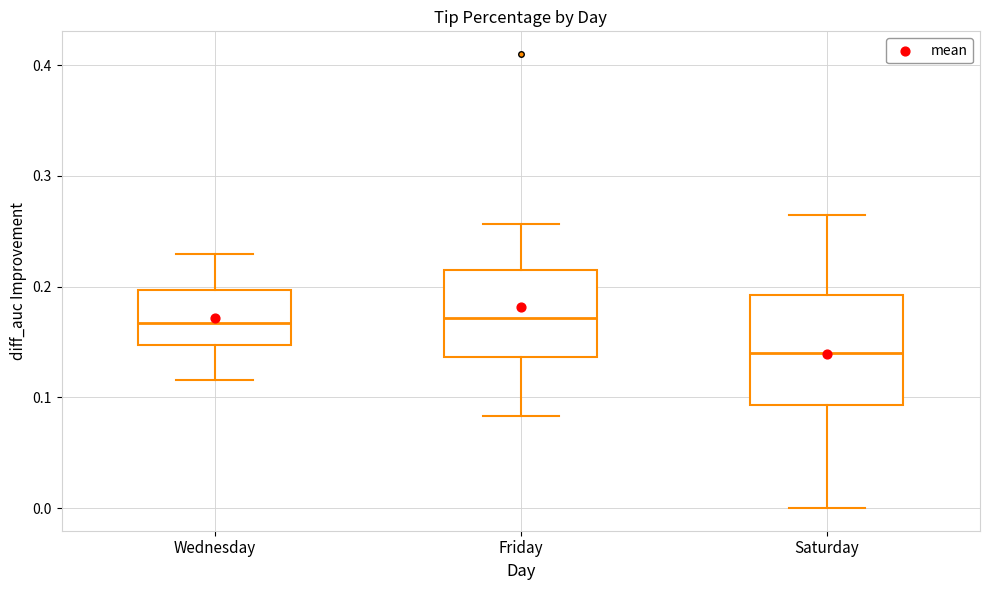

Which box has the lowest median line?

Saturday